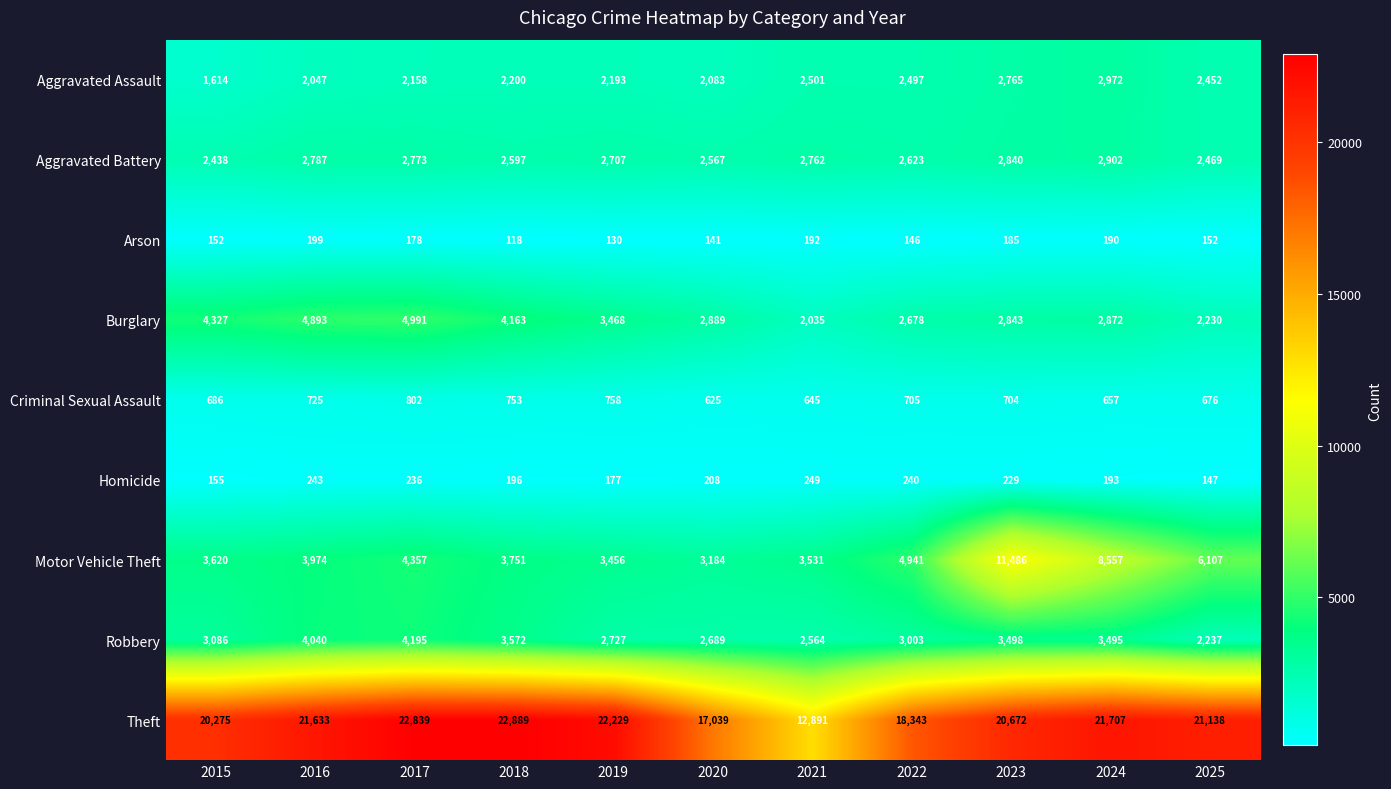

What value does the Aggravated Assault series have at 2016, to the nearest 50?

2050